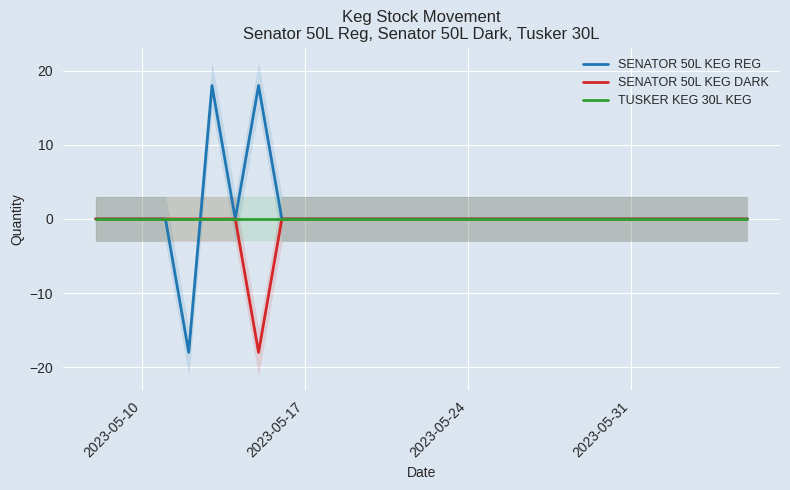

The SENATOR 50L KEG REG series shows 0 at 2023-05-24. True or false?

True